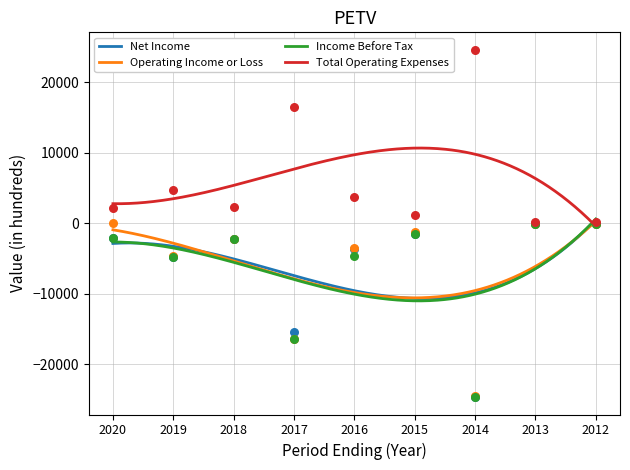

Which series reaches the minimum Y coordinate?

Net Income